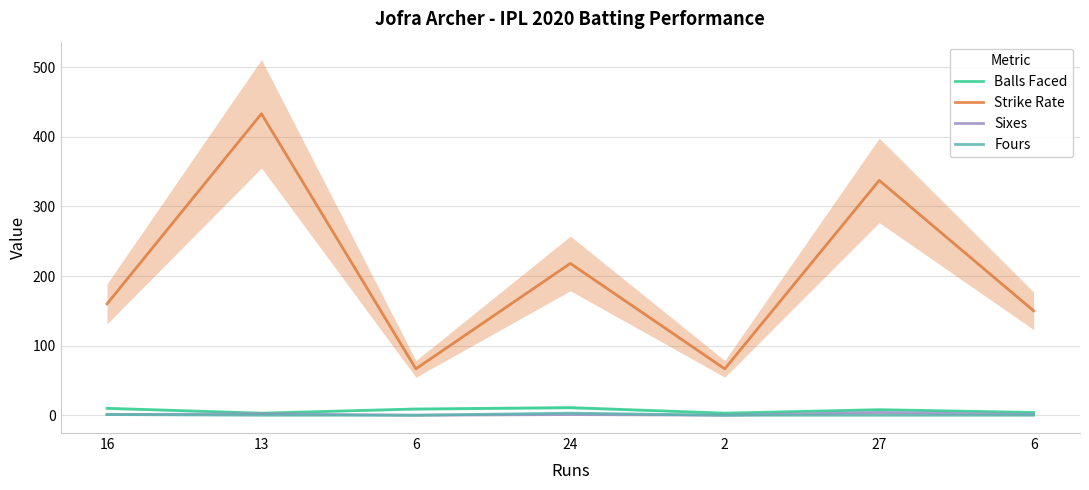

Where is Sixes nearest to the value 2?

13